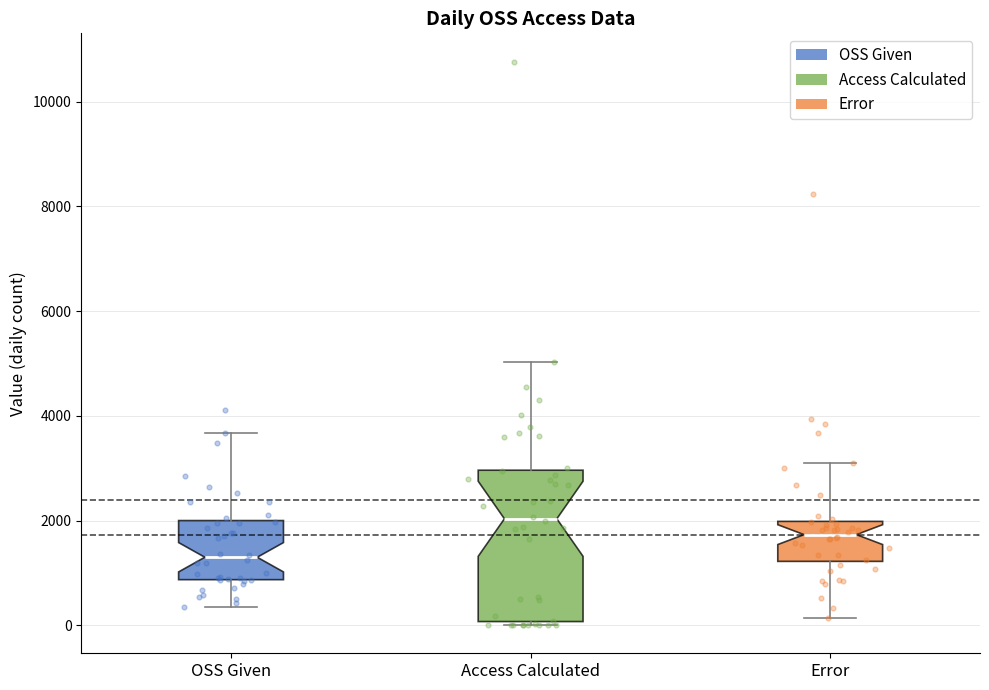

Which box's median line is the lowest?

OSS Given